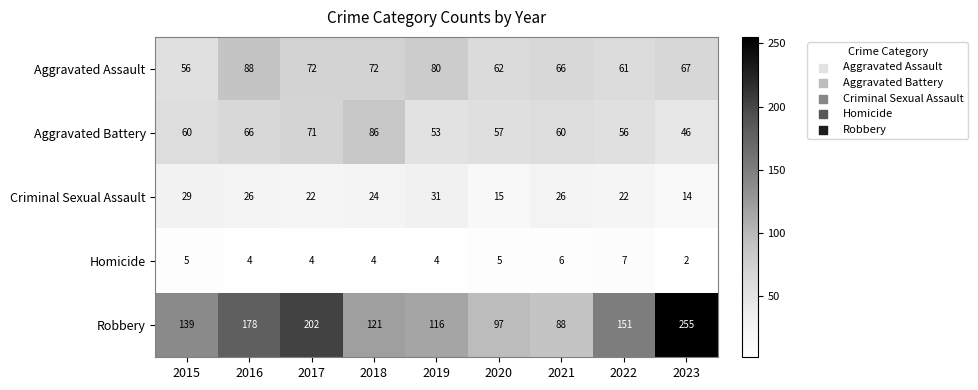

What is the total value across all series at 2019?

284